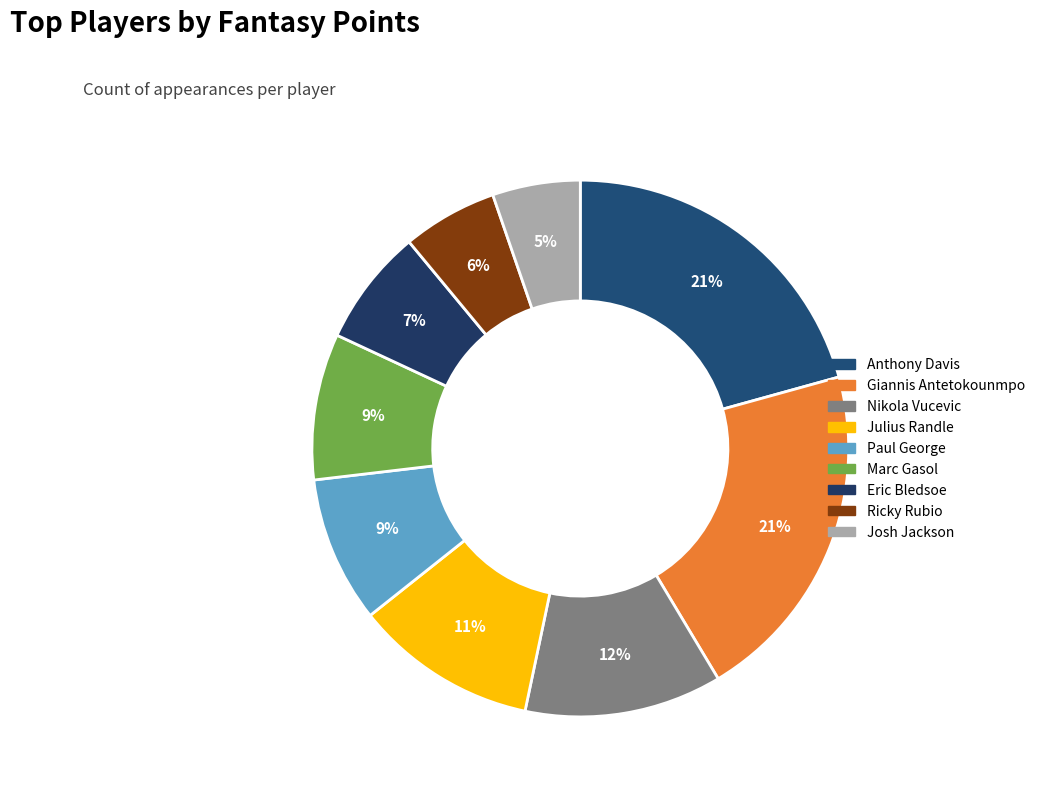

Is there any slice that represents more than half of the pie?

No